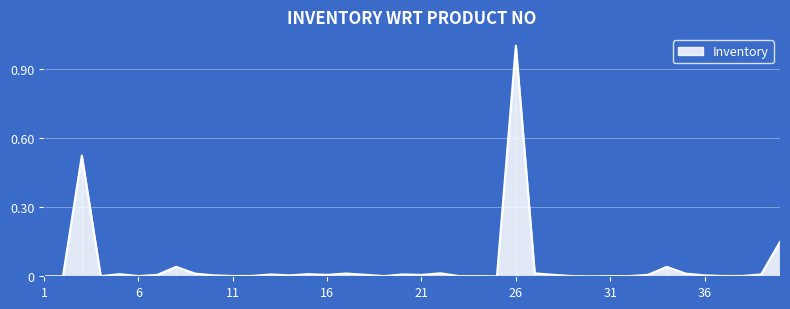

How many lines are shown in the chart?

1